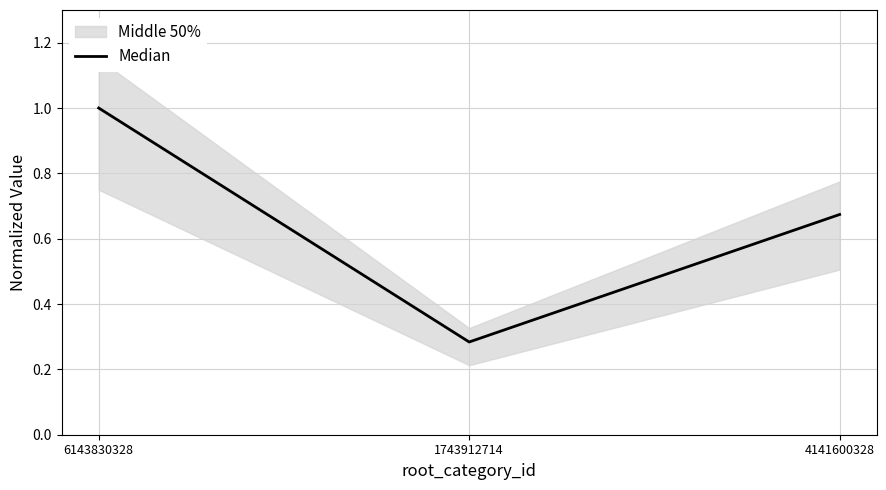

Read the value at 6143830328.

1.0